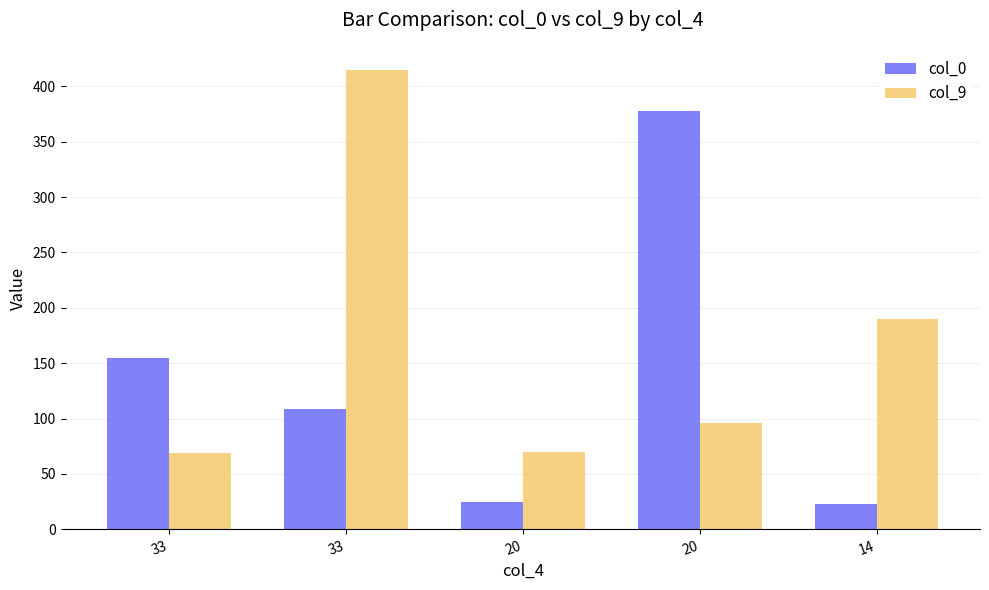

Where does the col_0 series first go above 109?

33